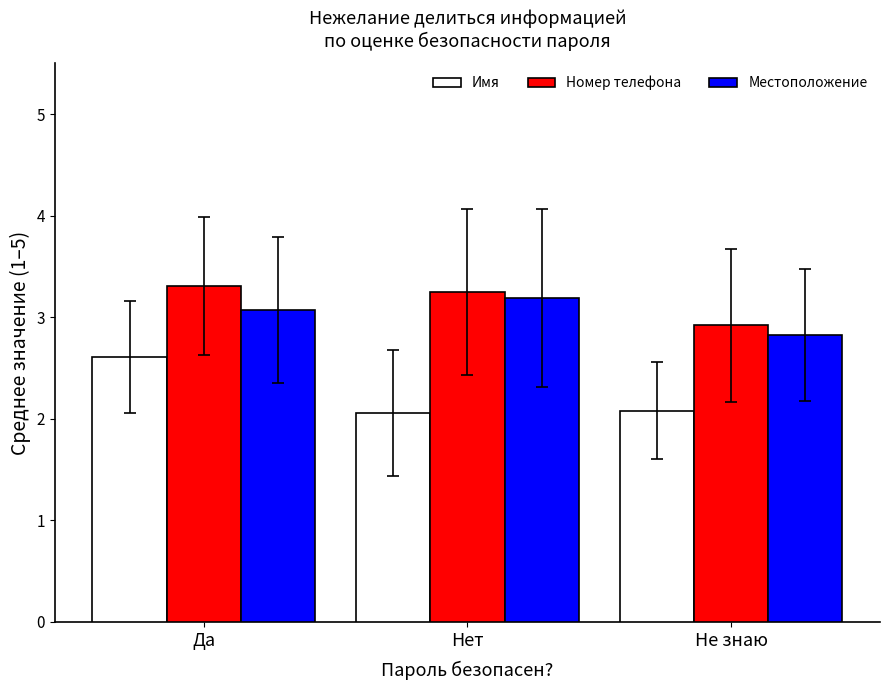

What is the sum of the Номер телефона values at Не знаю and Нет?

6.2